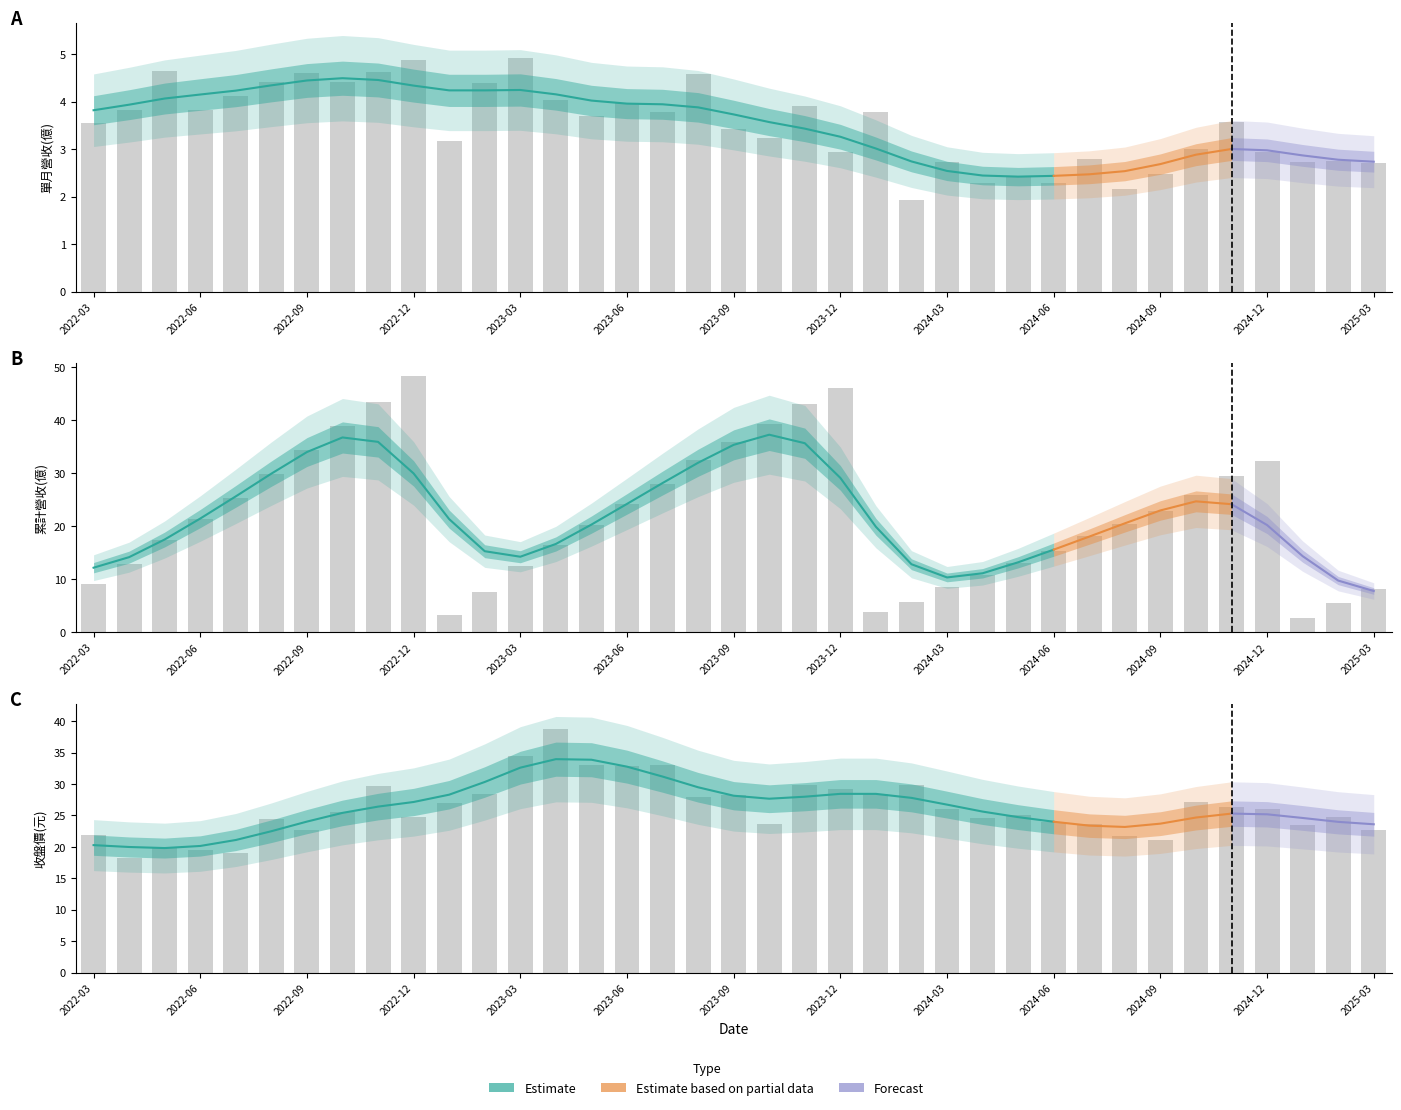

Is the value of 累計營收(億) at 2022-11 greater than the value of 收盤價 at 2024-07?

Yes